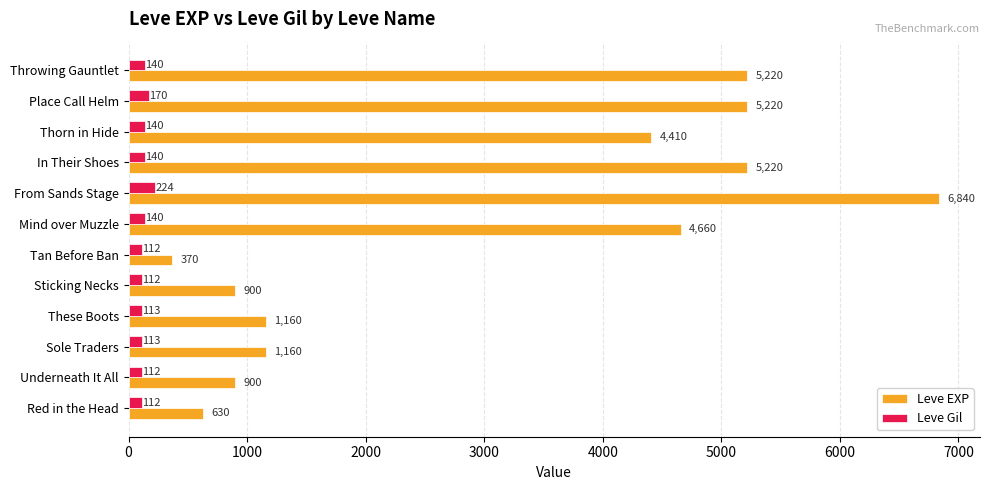

Rank the series at Tan Before Ban from lowest to highest value.

Leve Gil, Leve EXP